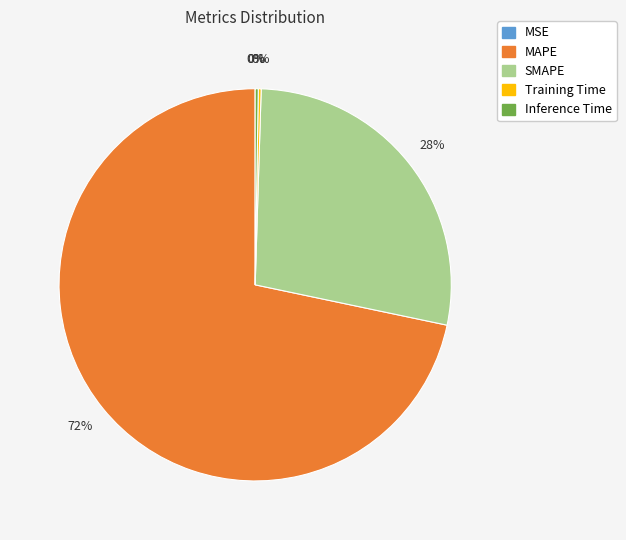

Does MAPE account for over 50% of the chart?

Yes